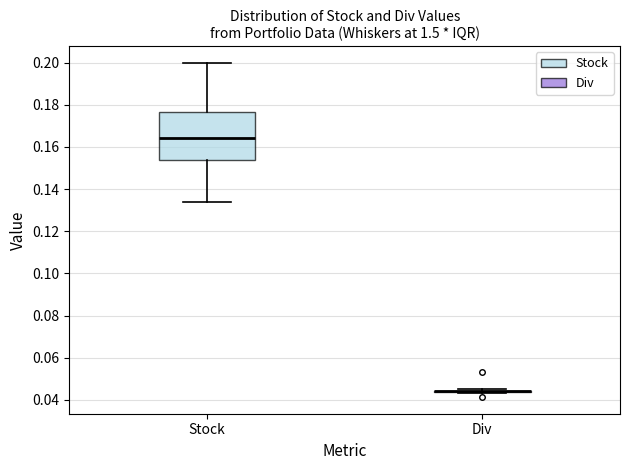

Reading left to right, transcribe this box plot: for each box, give where its median line is, the range the box spans, and where its two whiskers end, as read against the y-axis. The values are not printed on the chart, so give them approximately, as read against the axis.

Stock: median 0.164, box 0.154 to 0.176, whiskers 0.134 to 0.200
Div: box collapsed to a line at 0.044, whiskers 0.044 to 0.046